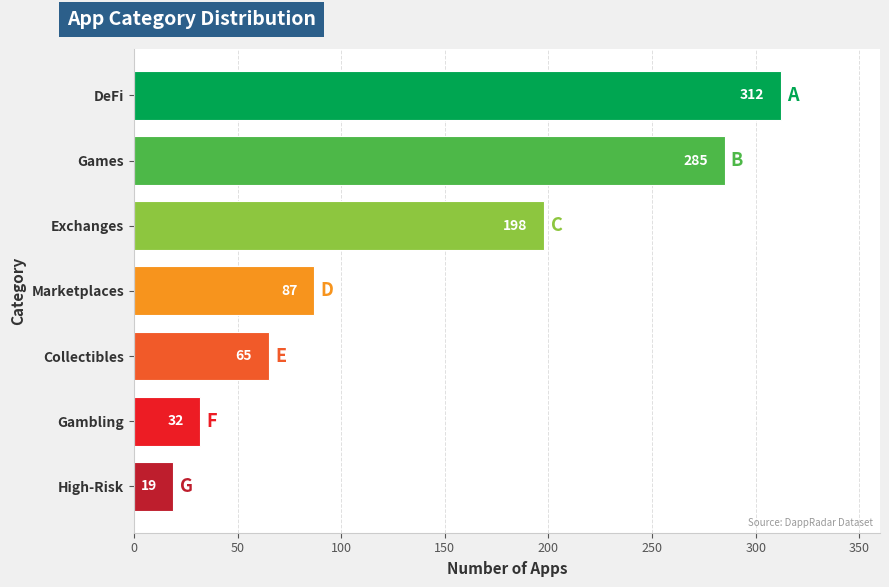

Count the number of data series in this chart.

1